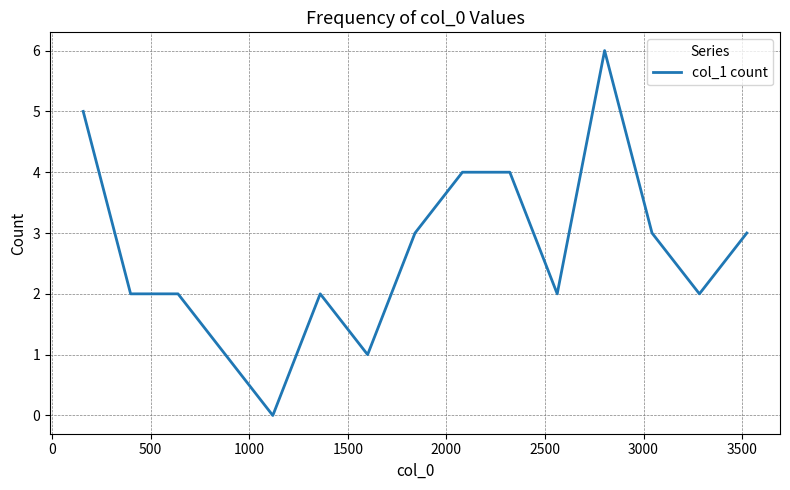

Count the number of categories in the chart.

15